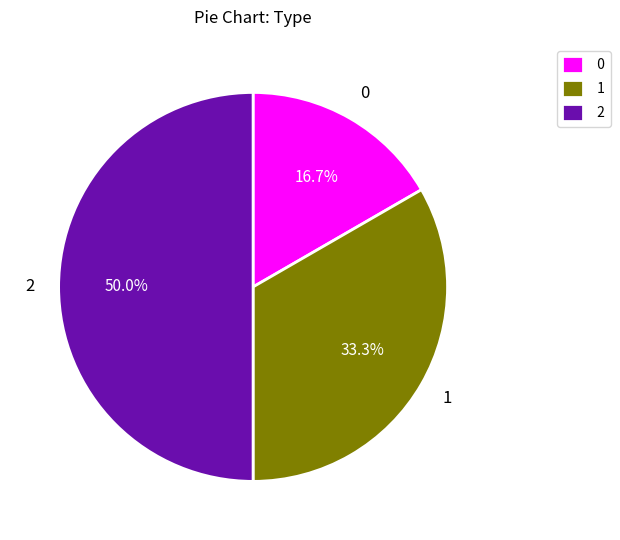

How many slices are in this pie chart?

3